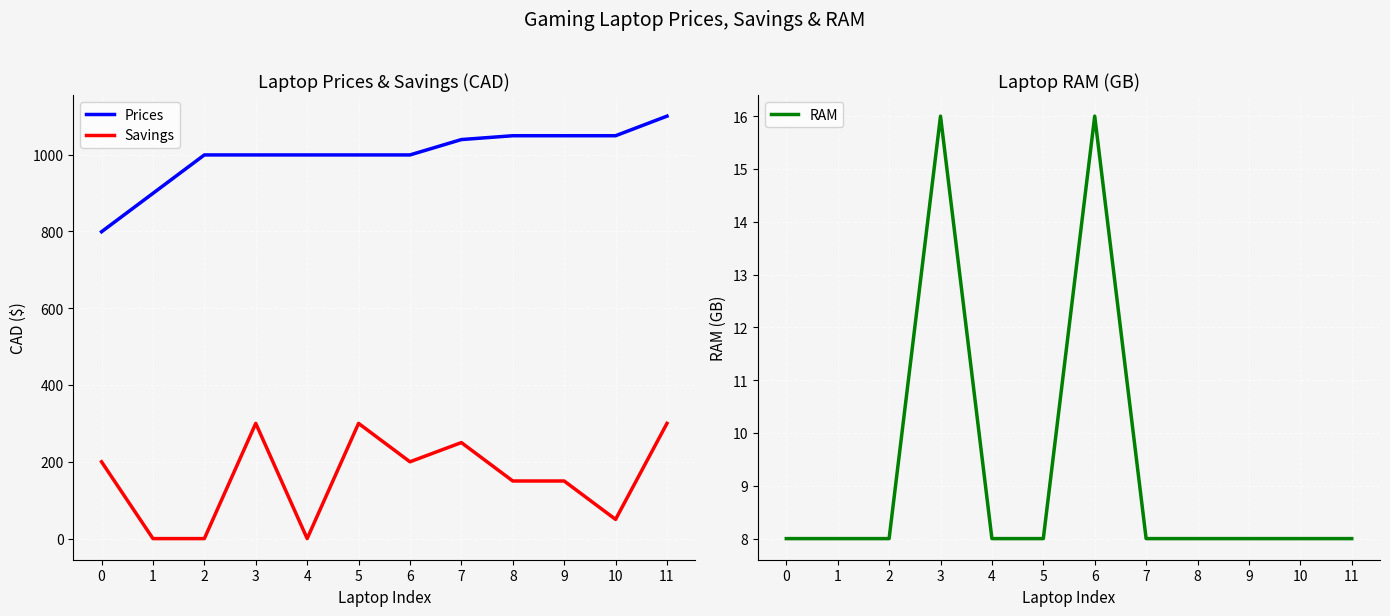

Count the number of categories in the chart.

12